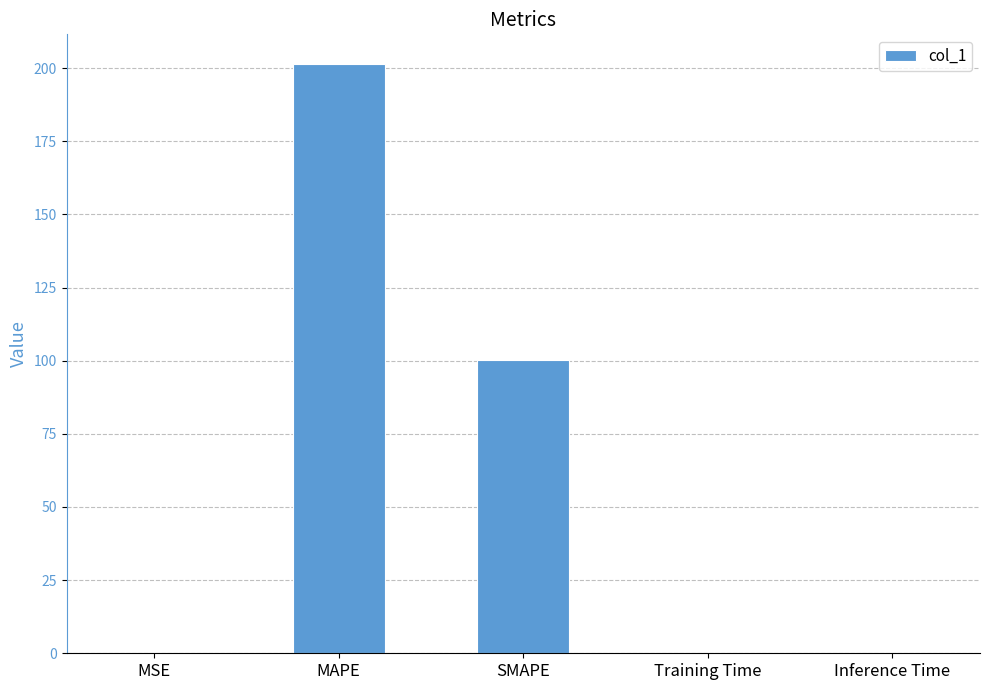

Read the value at MAPE.

201.5